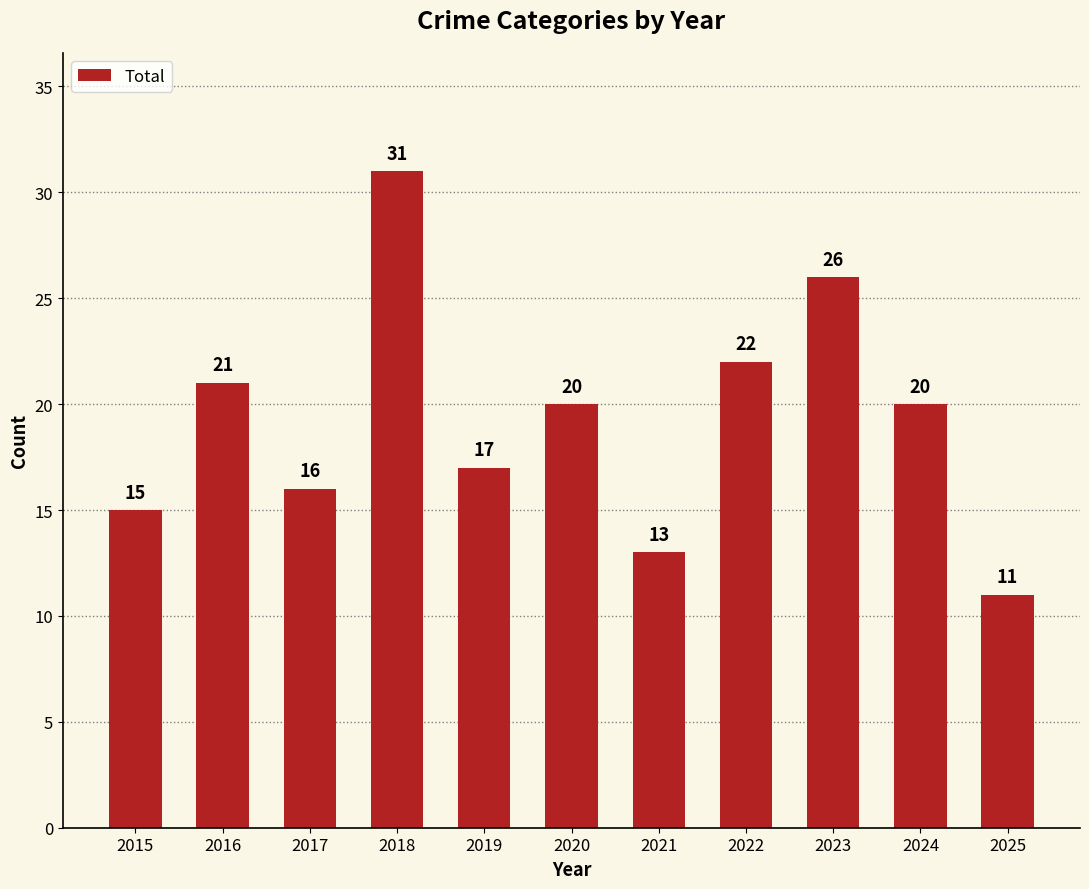

How many categories are shown in the chart?

11